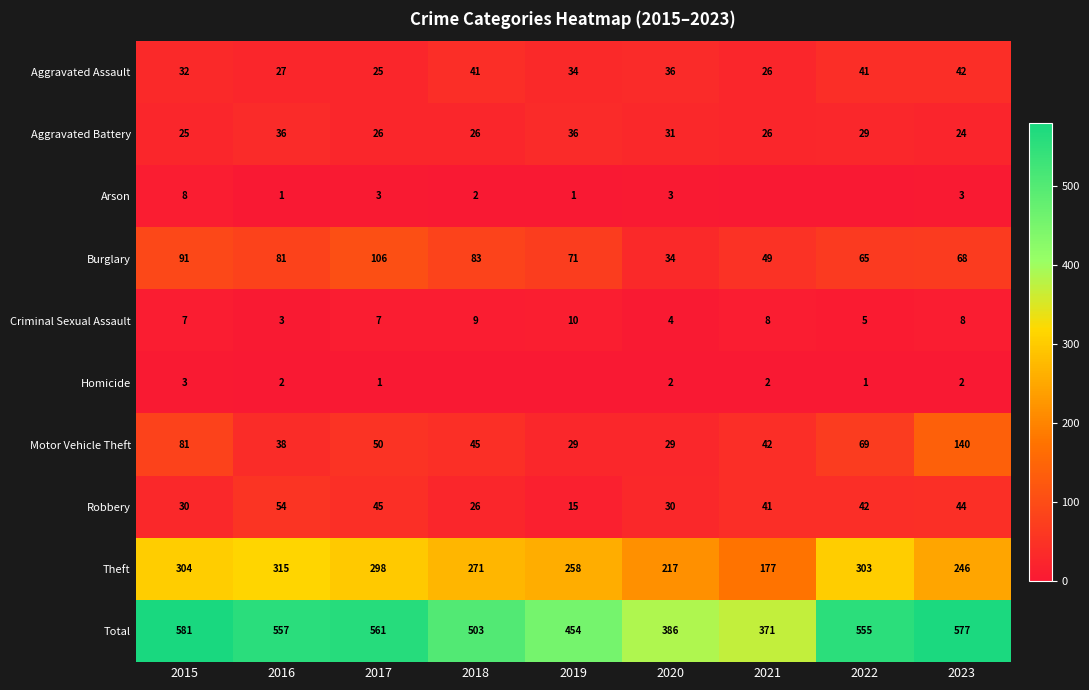

Where is Motor Vehicle Theft nearest to the value 84?

2015